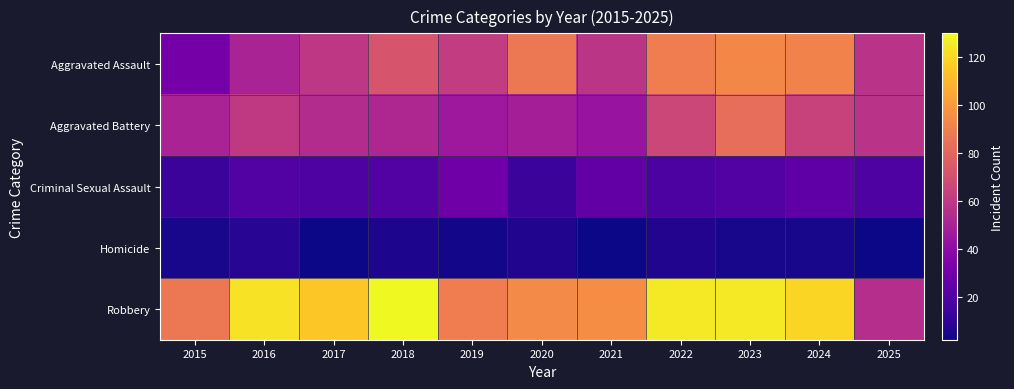

Rank the series by their maximum value, from highest to lowest.

Robbery, Aggravated Assault, Aggravated Battery, Criminal Sexual Assault, Homicide